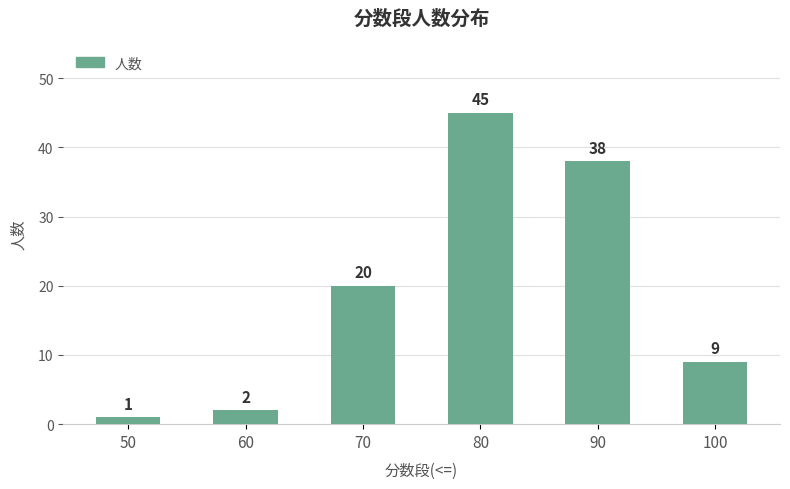

True or false: the data shows 38 at 90.

True